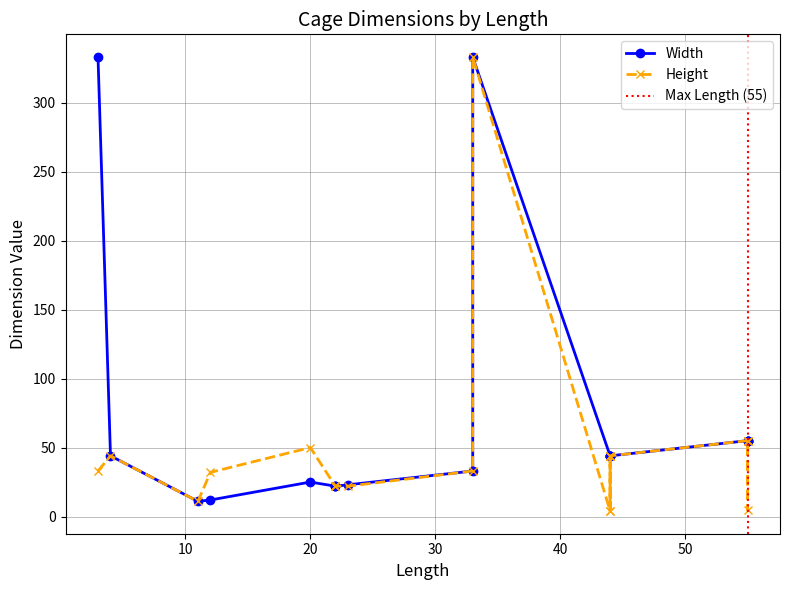

Where is Width nearest to the value 172?

55